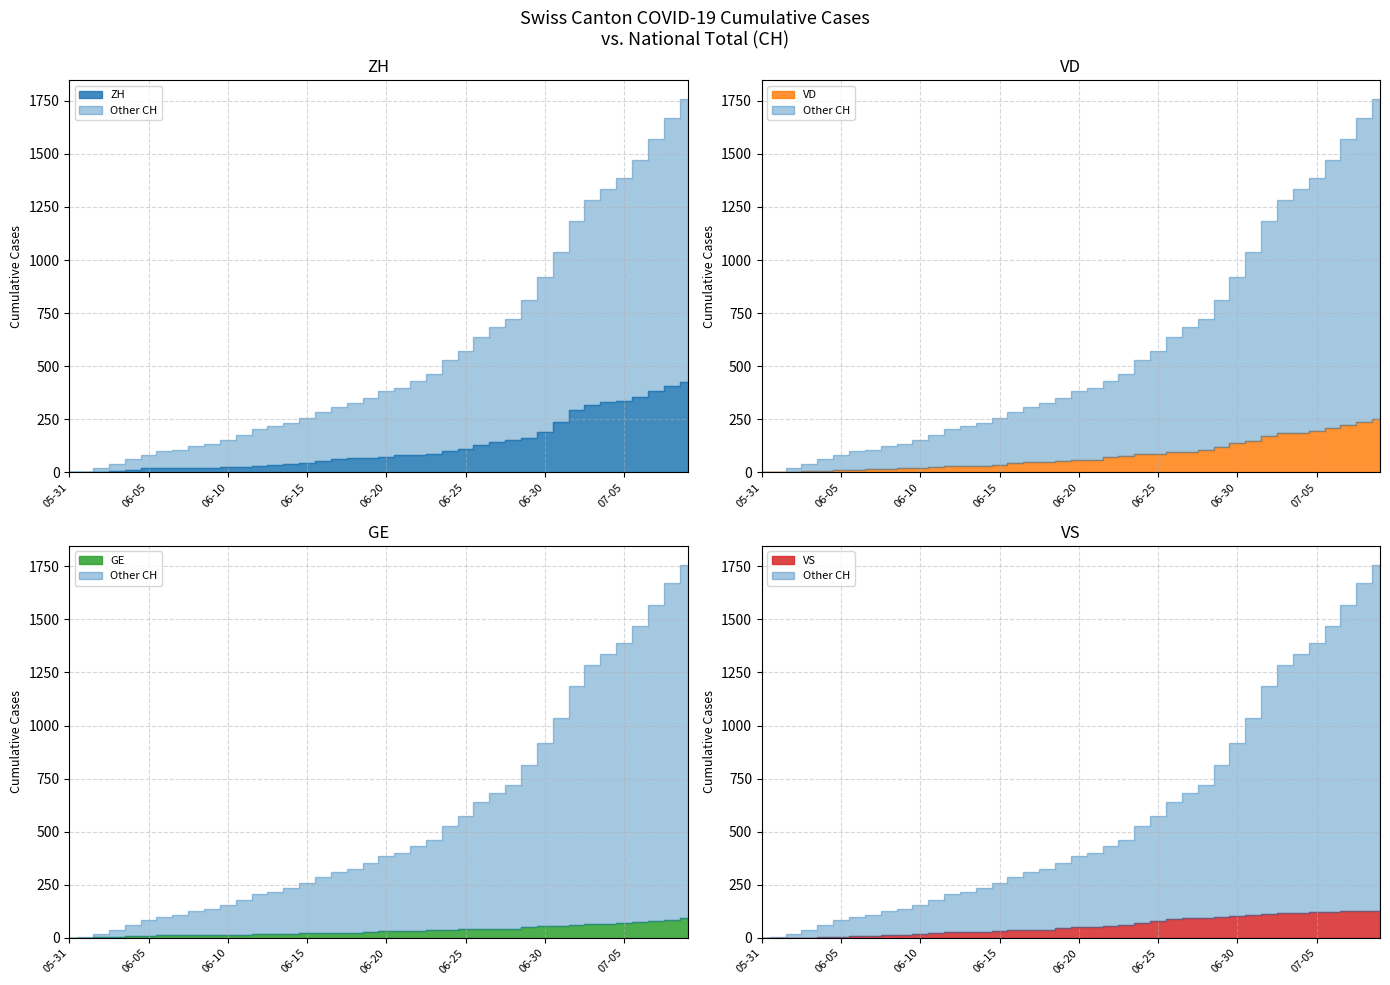

How many values in the GE series exceed 31?

18